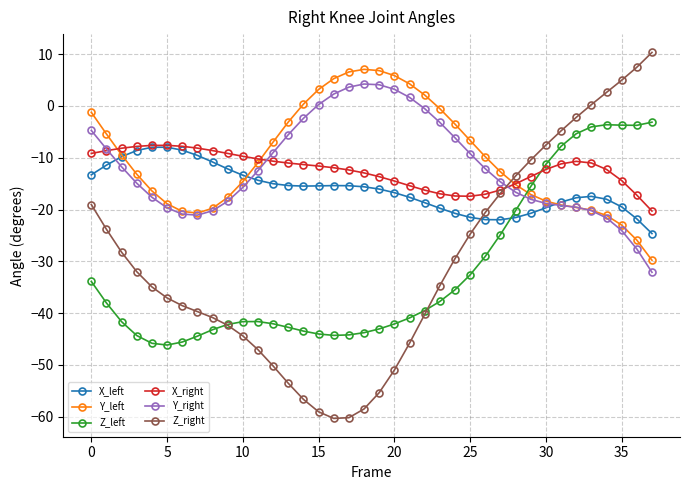

What are all the series names shown in the legend?

X_left, Y_left, Z_left, X_right, Y_right, Z_right